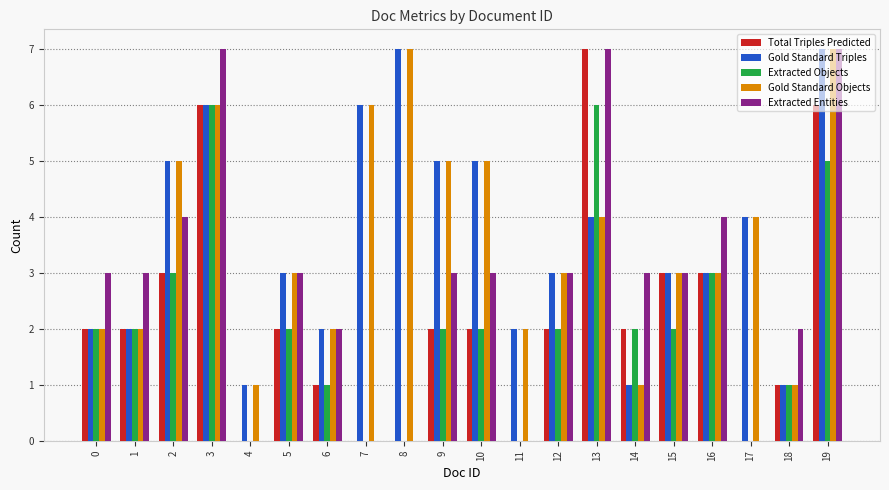

Which series changed the most between 6 and 13?

Total Triples Predicted